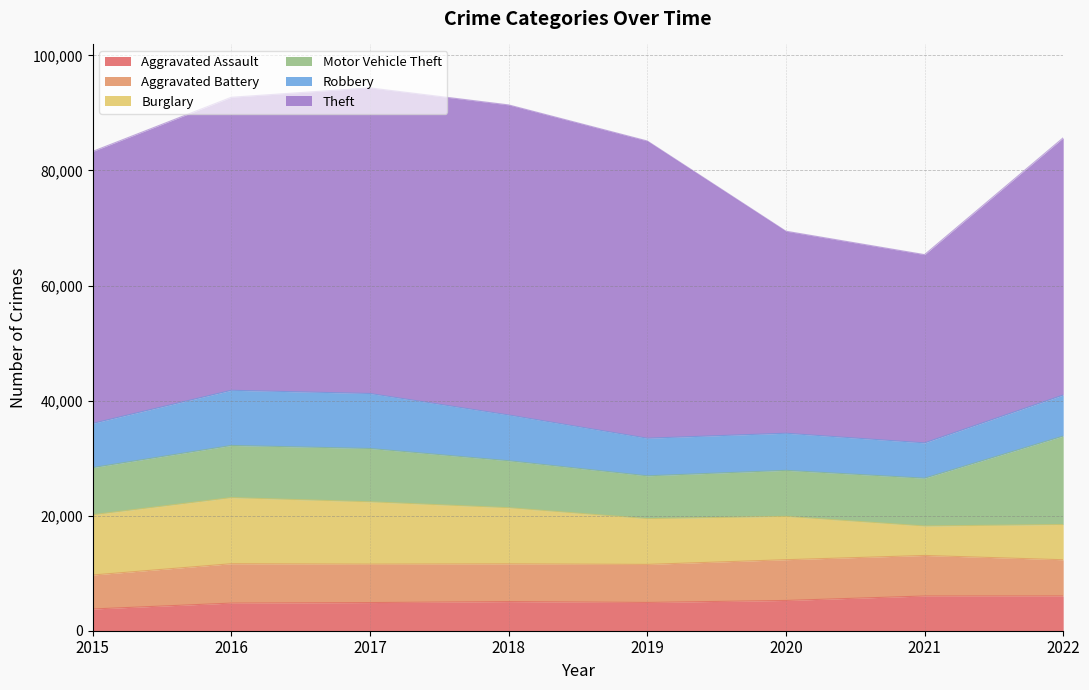

List the labels in order of Burglary value, largest first.

2016, 2017, 2015, 2018, 2019, 2020, 2022, 2021